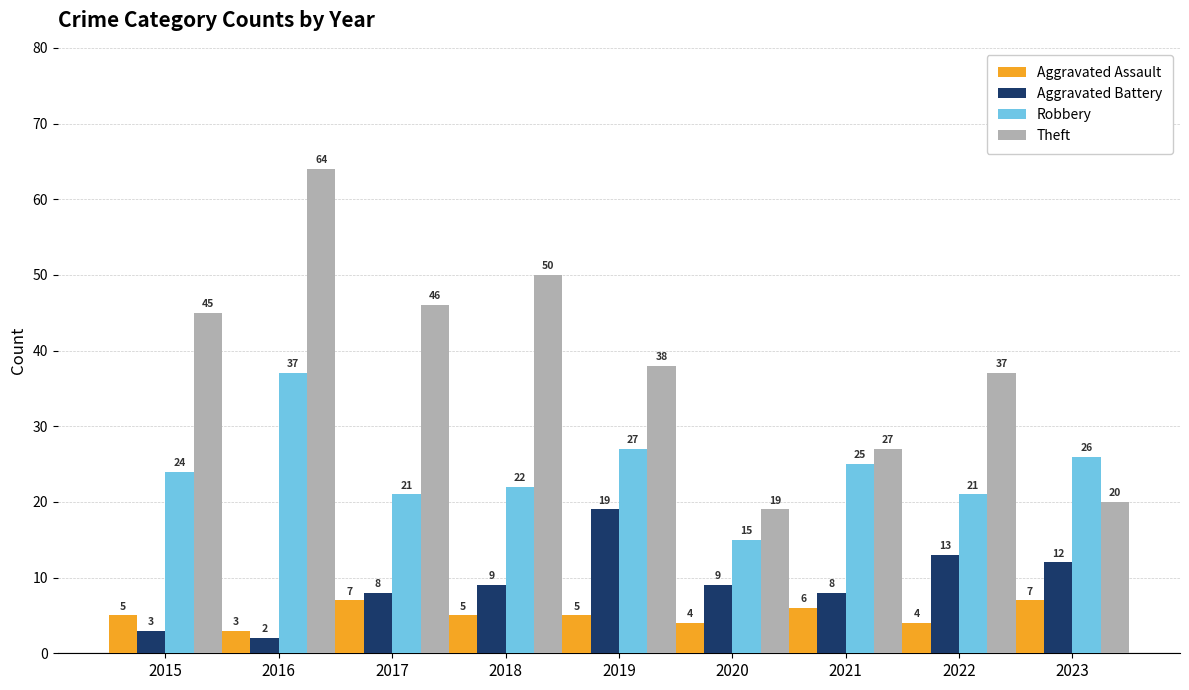

What is the value of the Aggravated Battery bar at the 9th from the left?

12